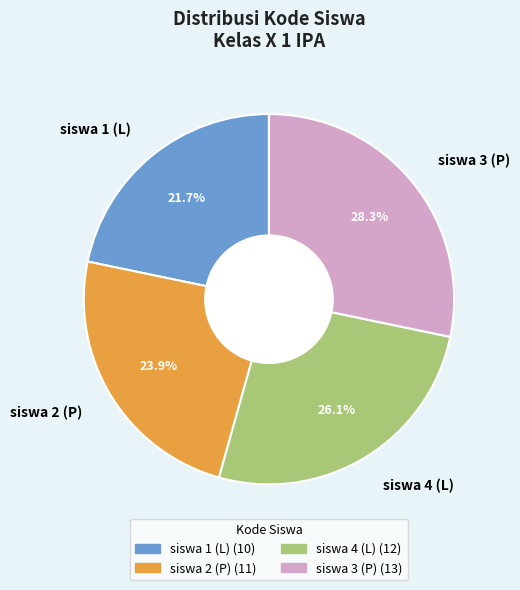

To the nearest percent, what is the combined percentage of siswa 4 (L) and siswa 3 (P)?

54%